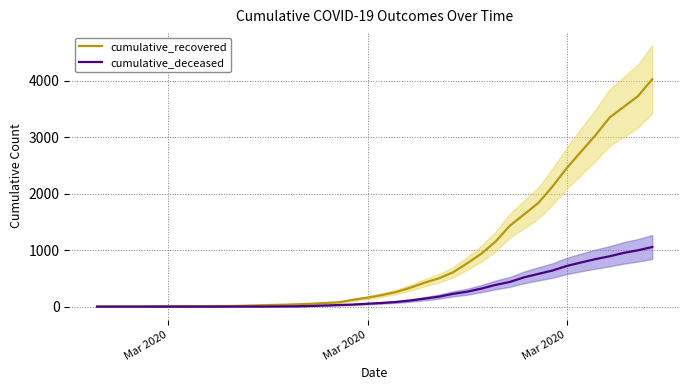

Is the value of cumulative_recovered at 12 greater than the value of cumulative_deceased at 4?

Yes